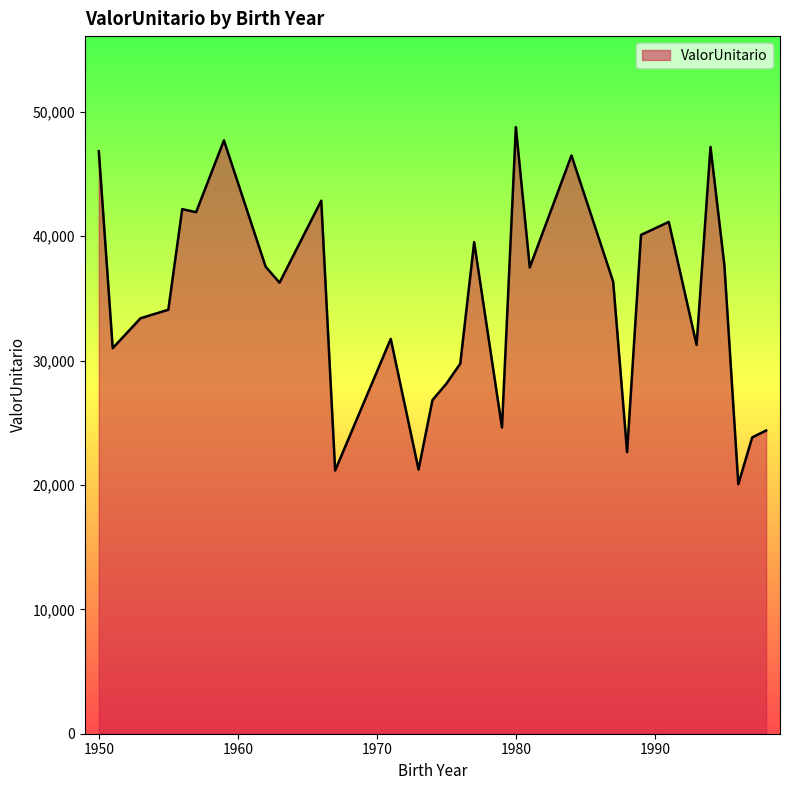

What is the minimum value shown in the chart?

20063.9